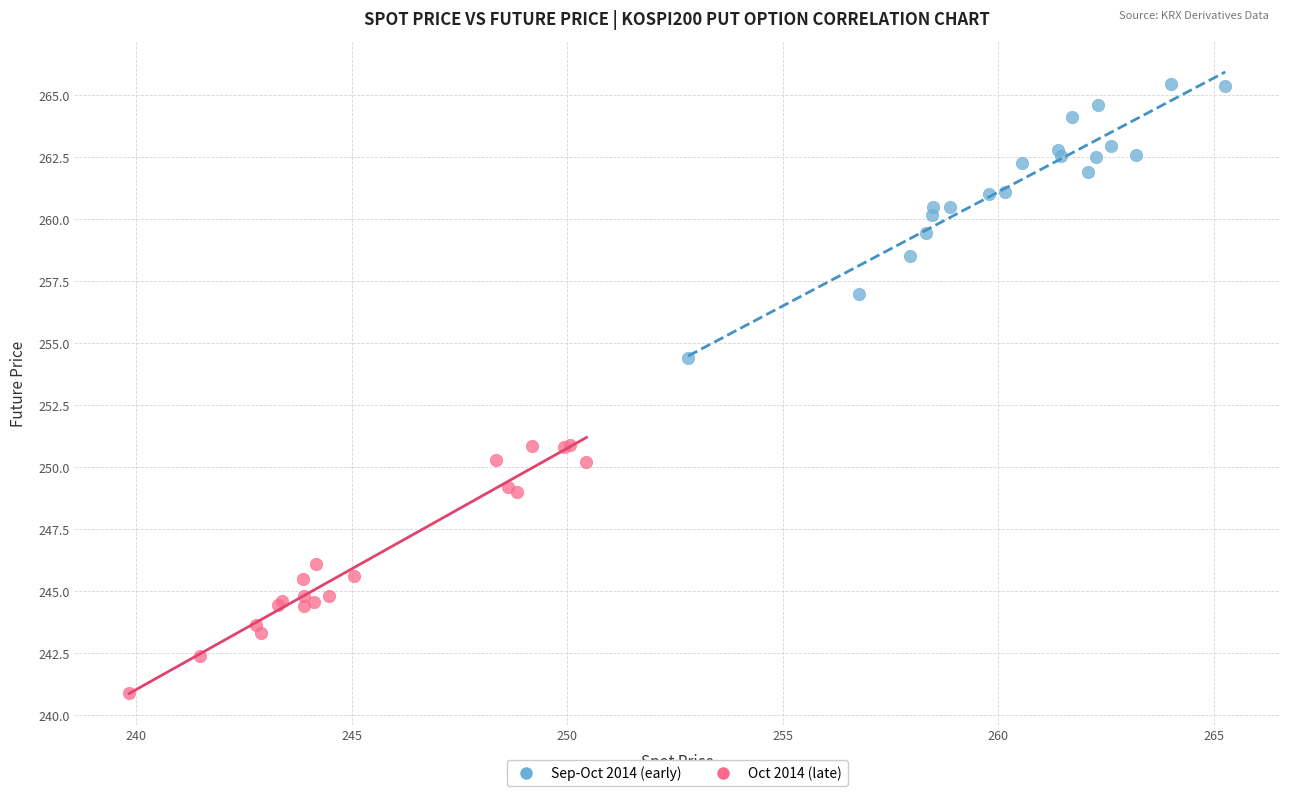

Which series has the widest spread of Y values?

Sep-Oct 2014 (early)